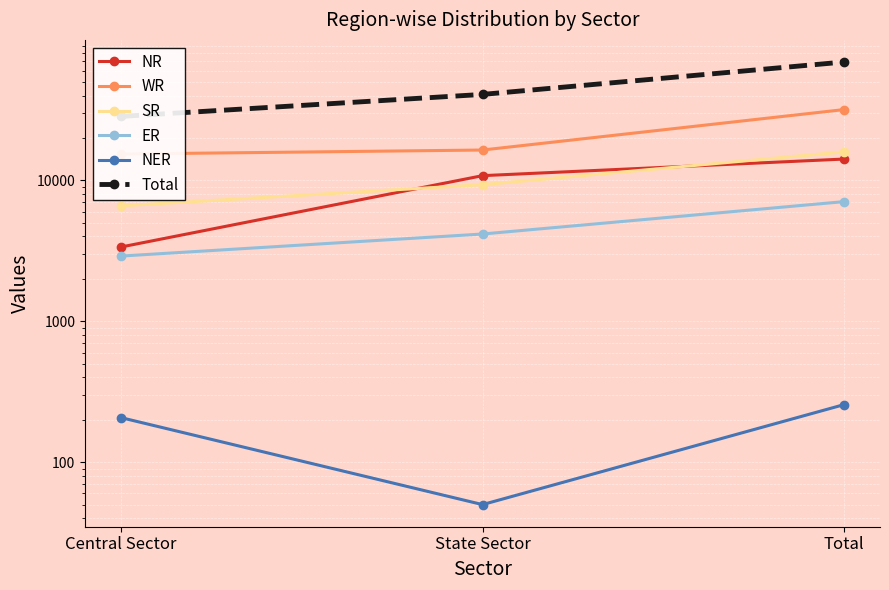

How many lines are shown in the chart?

6